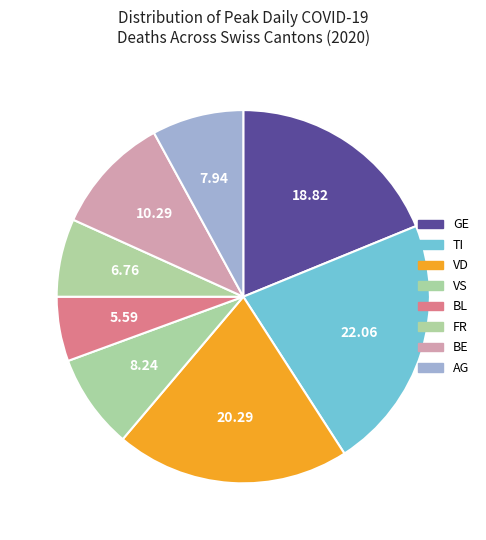

Count the number of slices in the pie.

8